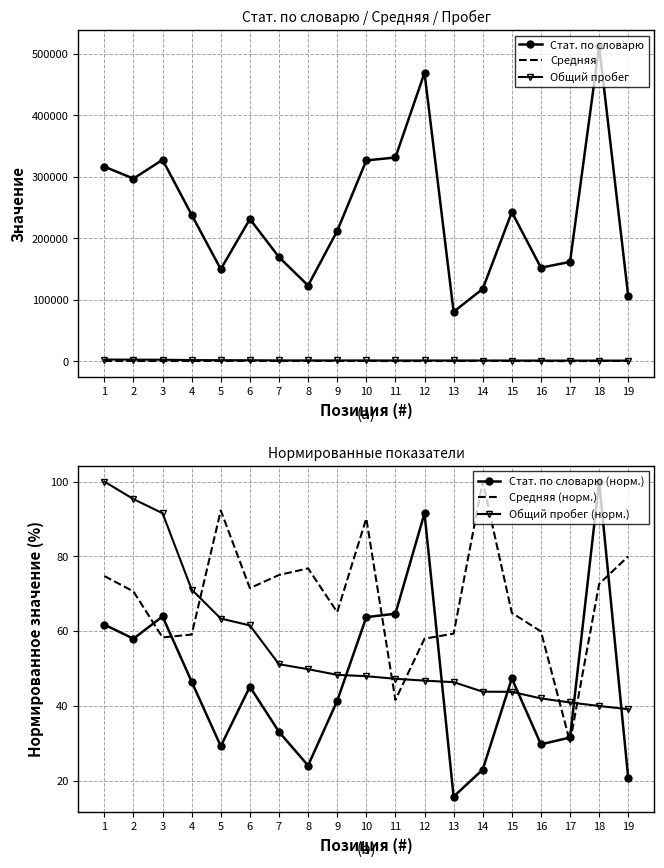

What is the sum of all Стат. по словарю values?

4566351.0